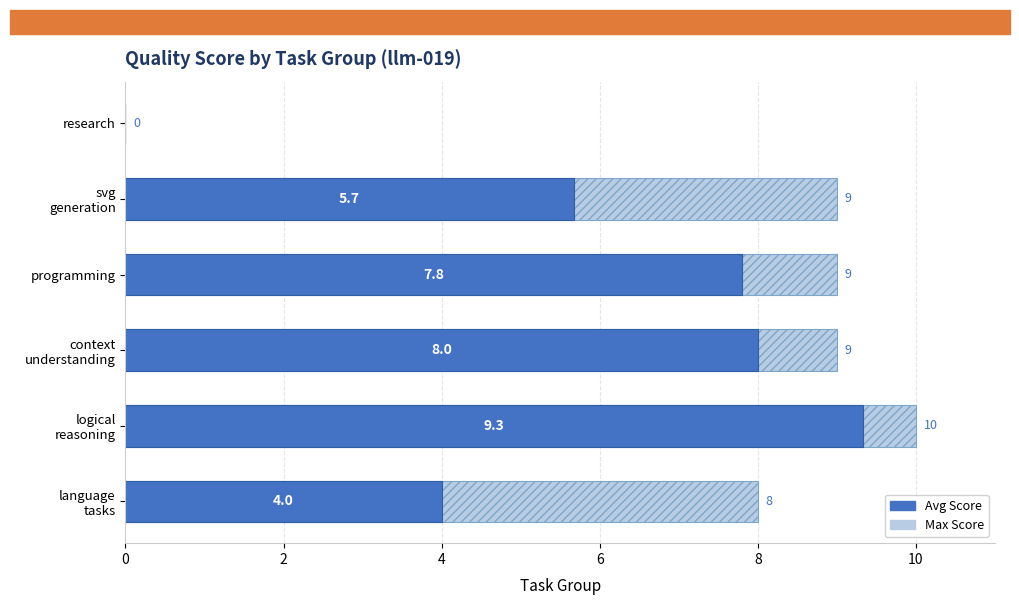

Which series has the widest spread of values?

Max Score